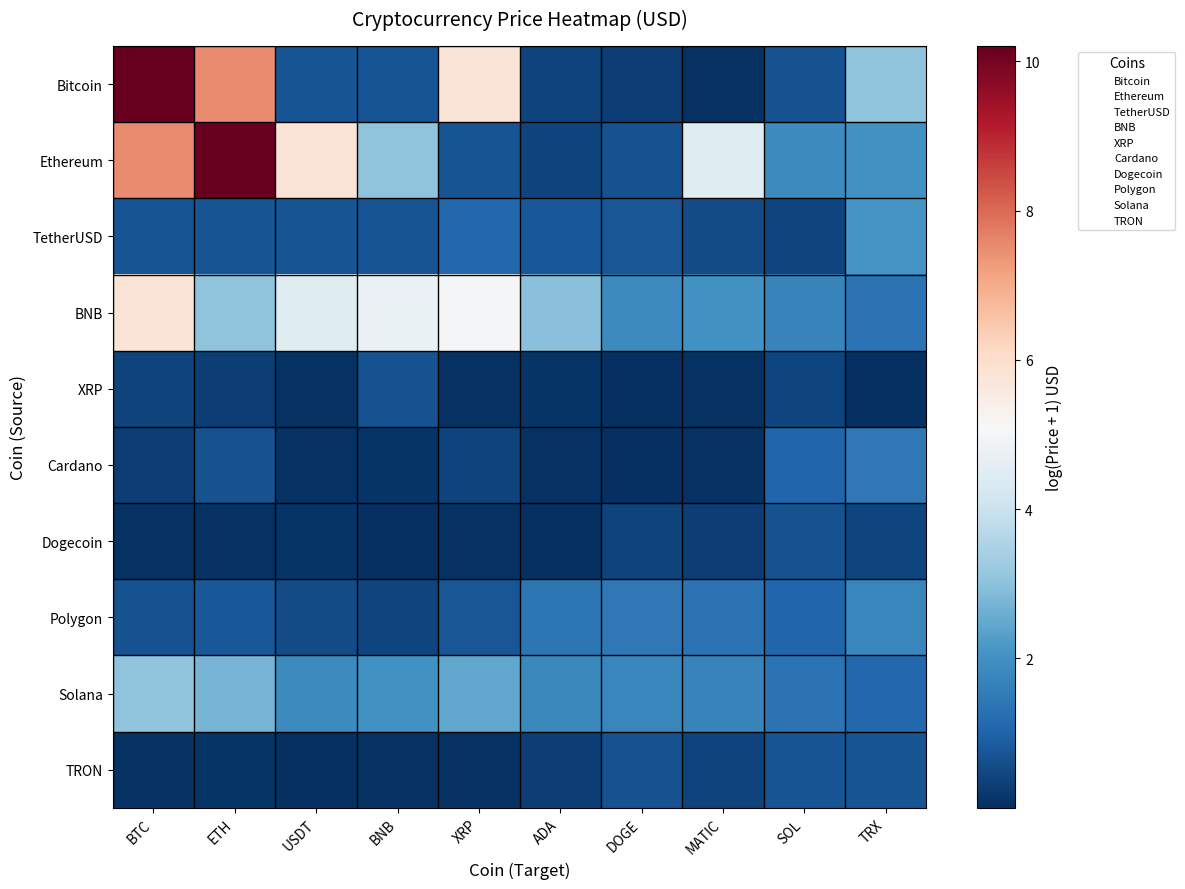

Count the number of categories in the chart.

10